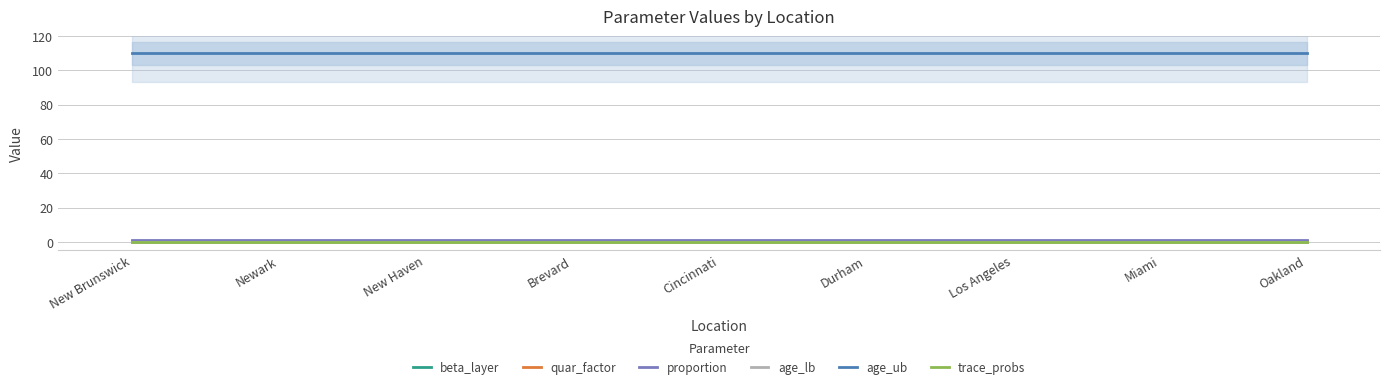

Reading left to right, list all the values displayed in this chart.

beta_layer: New Brunswick=0.1	Newark=0.1	New Haven=0.1	Brevard=0.1	Cincinnati=0.1	Durham=0.1	Los Angeles=0.1	Miami=0.1	Oakland=0.1
quar_factor: New Brunswick=0.5	Newark=0.5	New Haven=0.5	Brevard=0.5	Cincinnati=0.5	Durham=0.5	Los Angeles=0.5	Miami=0.5	Oakland=0.5
proportion: New Brunswick=1.0	Newark=1.0	New Haven=1.0	Brevard=1.0	Cincinnati=1.0	Durham=1.0	Los Angeles=1.0	Miami=1.0	Oakland=1.0
age_lb: New Brunswick=0.0	Newark=0.0	New Haven=0.0	Brevard=0.0	Cincinnati=0.0	Durham=0.0	Los Angeles=0.0	Miami=0.0	Oakland=0.0
age_ub: New Brunswick=110.0	Newark=110.0	New Haven=110.0	Brevard=110.0	Cincinnati=110.0	Durham=110.0	Los Angeles=110.0	Miami=110.0	Oakland=110.0
trace_probs: New Brunswick=0.0	Newark=0.0	New Haven=0.0	Brevard=0.0	Cincinnati=0.0	Durham=0.0	Los Angeles=0.0	Miami=0.0	Oakland=0.0